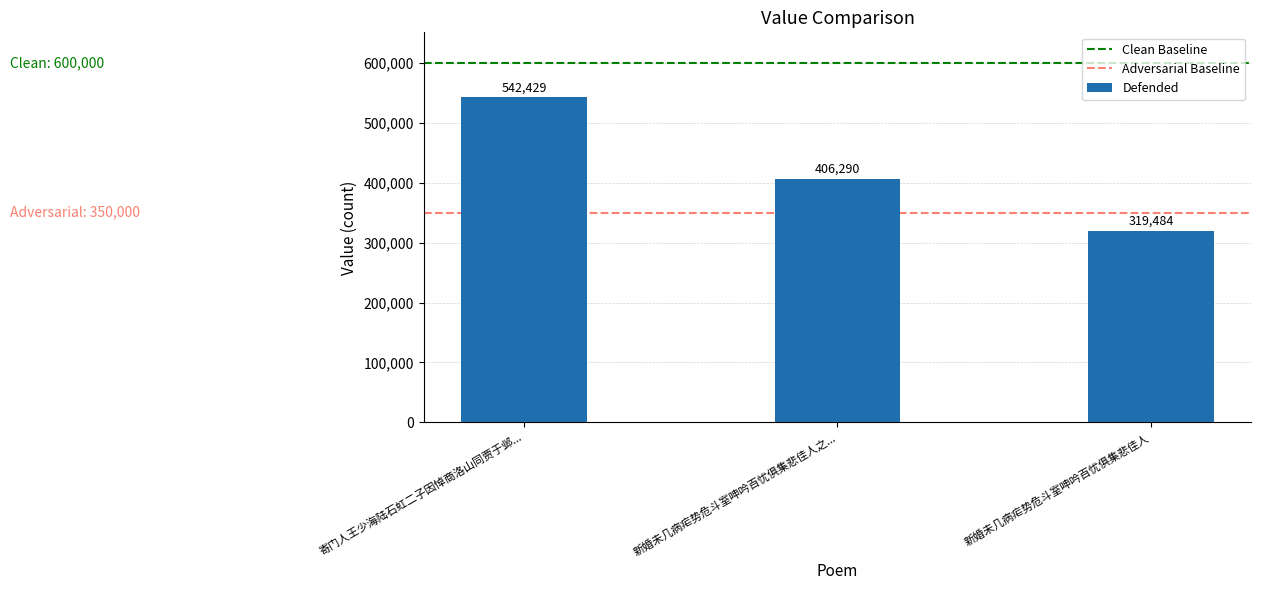

What is the change in value from 寄门人王少海陆石虹二子因悼商洛山同贾于邺... to 新婚未几病疟势危斗室呻吟百忧俱集悲佳人之...?

-136139